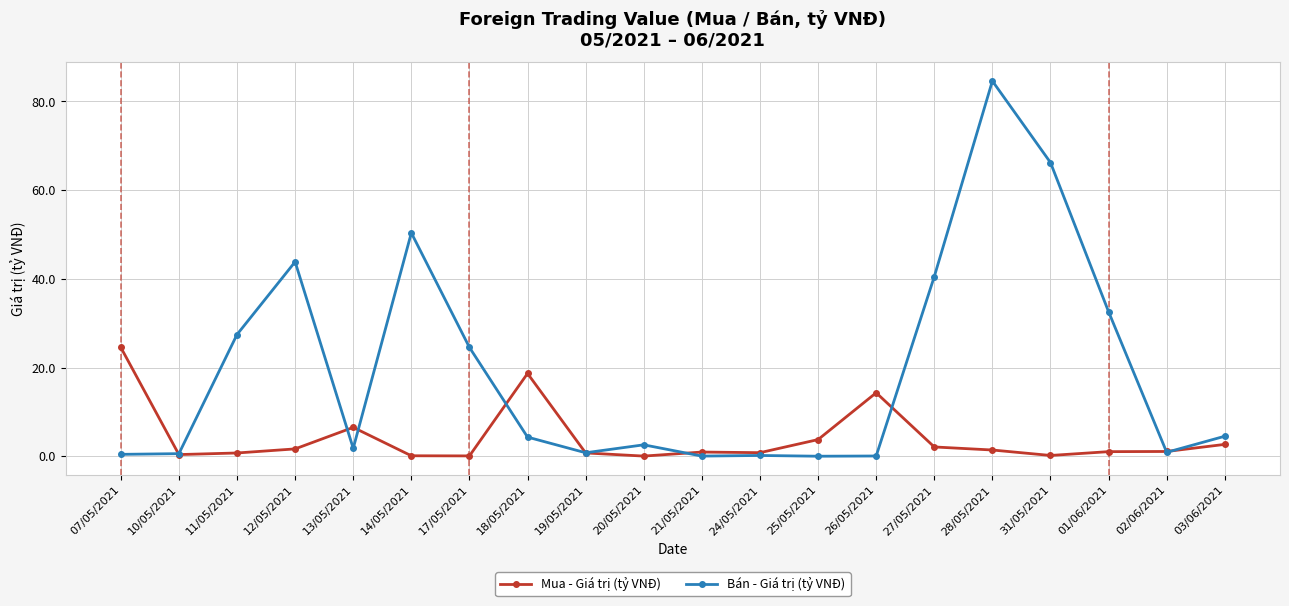

What is the approximate value of Mua - Giá trị (tỷ VNĐ) at 19/05/2021?

0.7